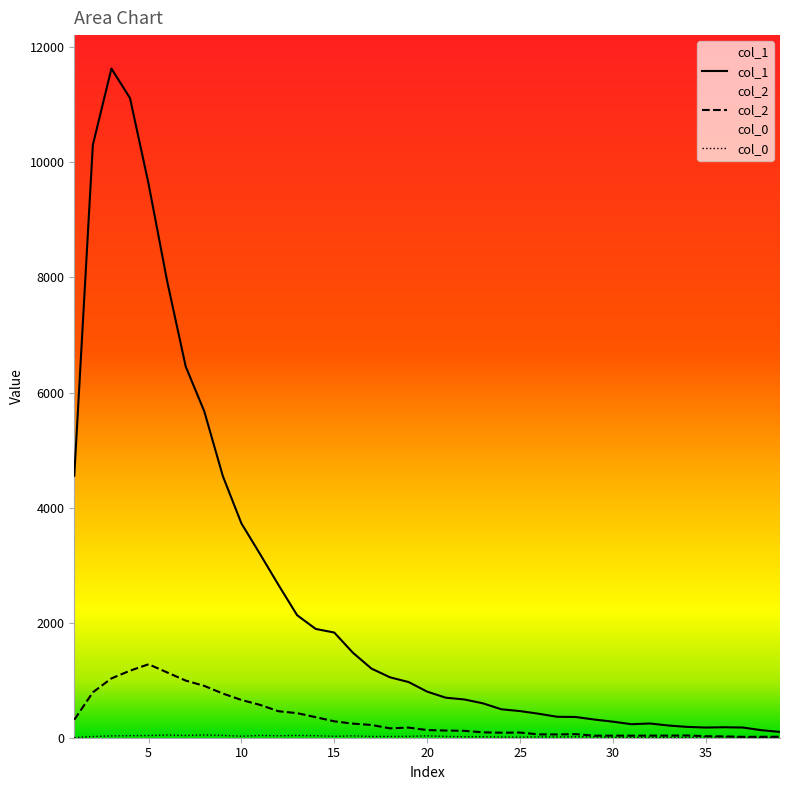

Which series has the largest total across all categories?

col_1